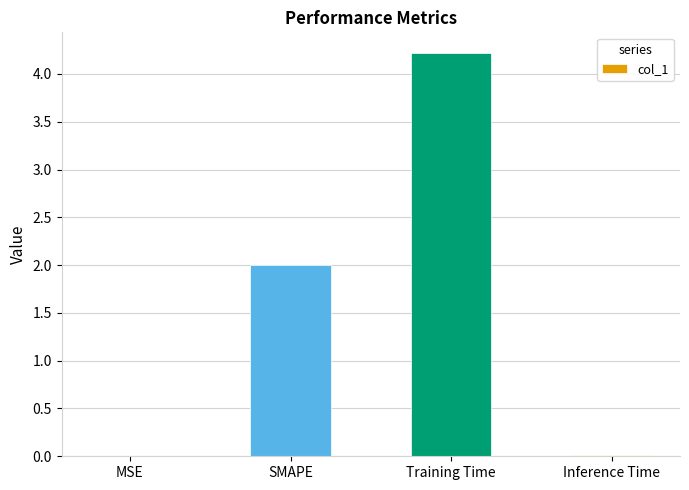

Are the bars grouped side by side (vs. stacked)?

No